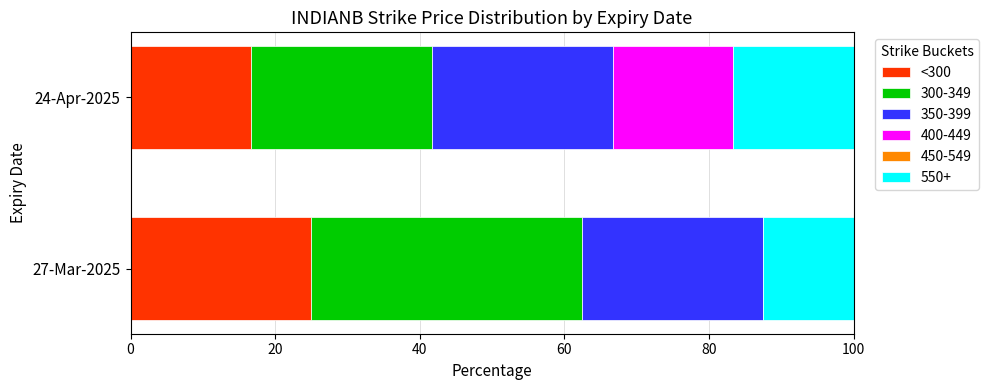

Where is <300 nearest to the value 20?

24-Apr-2025